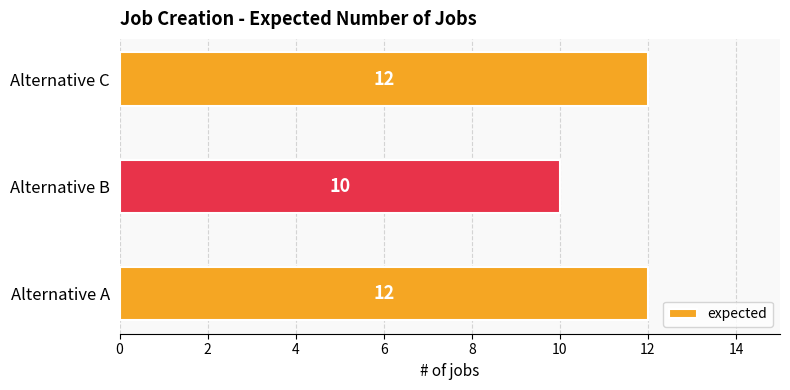

What is the ratio of the value at Alternative C to the value at Alternative B?

1.2